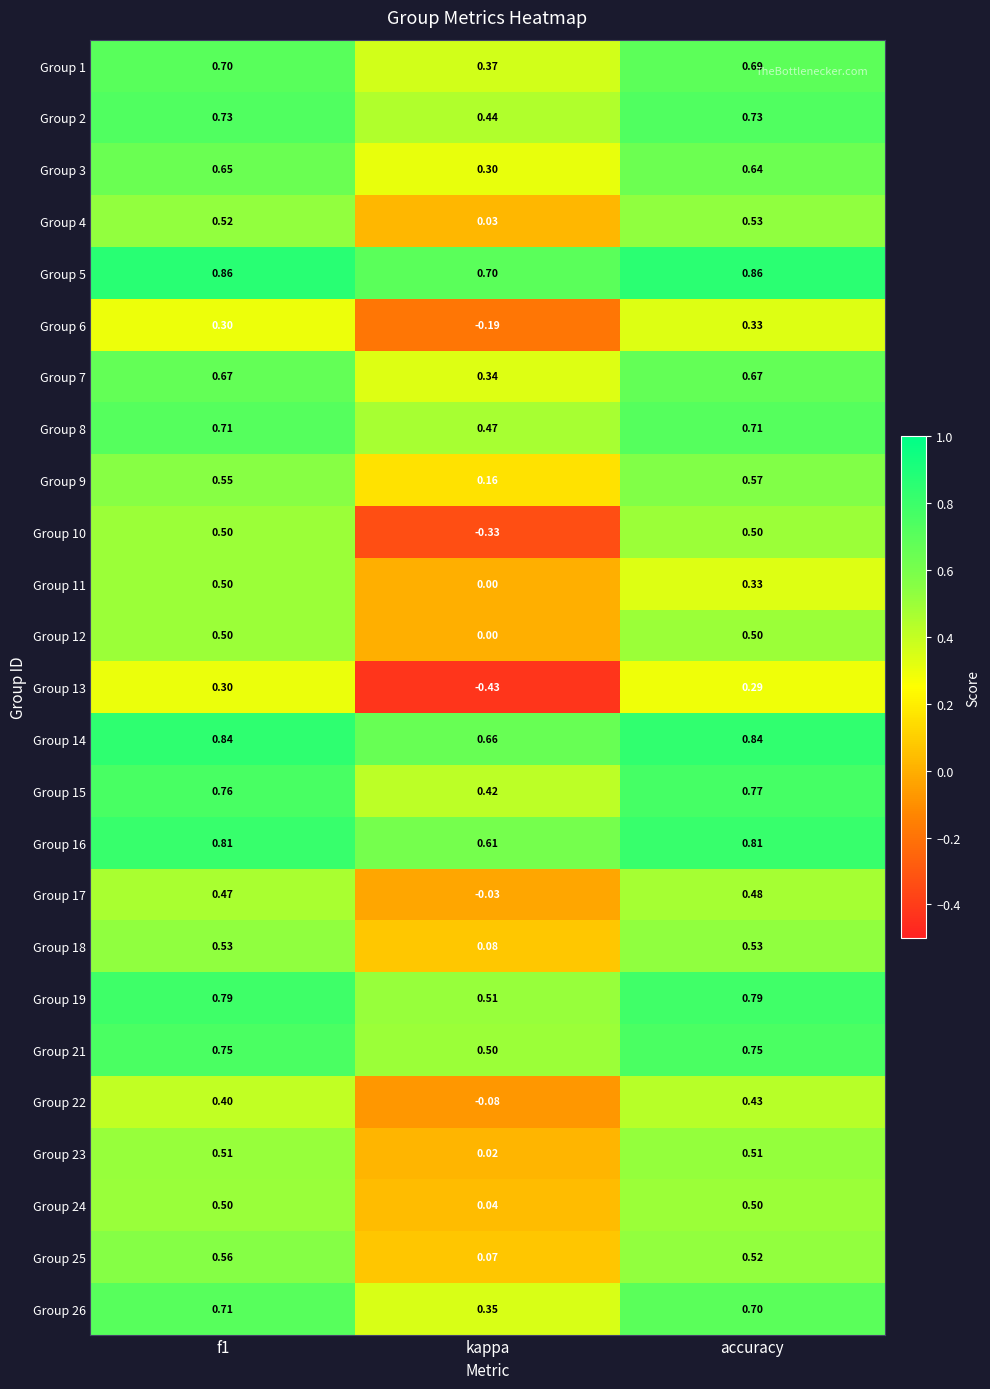

At which label does Group 17 reach its peak?

accuracy